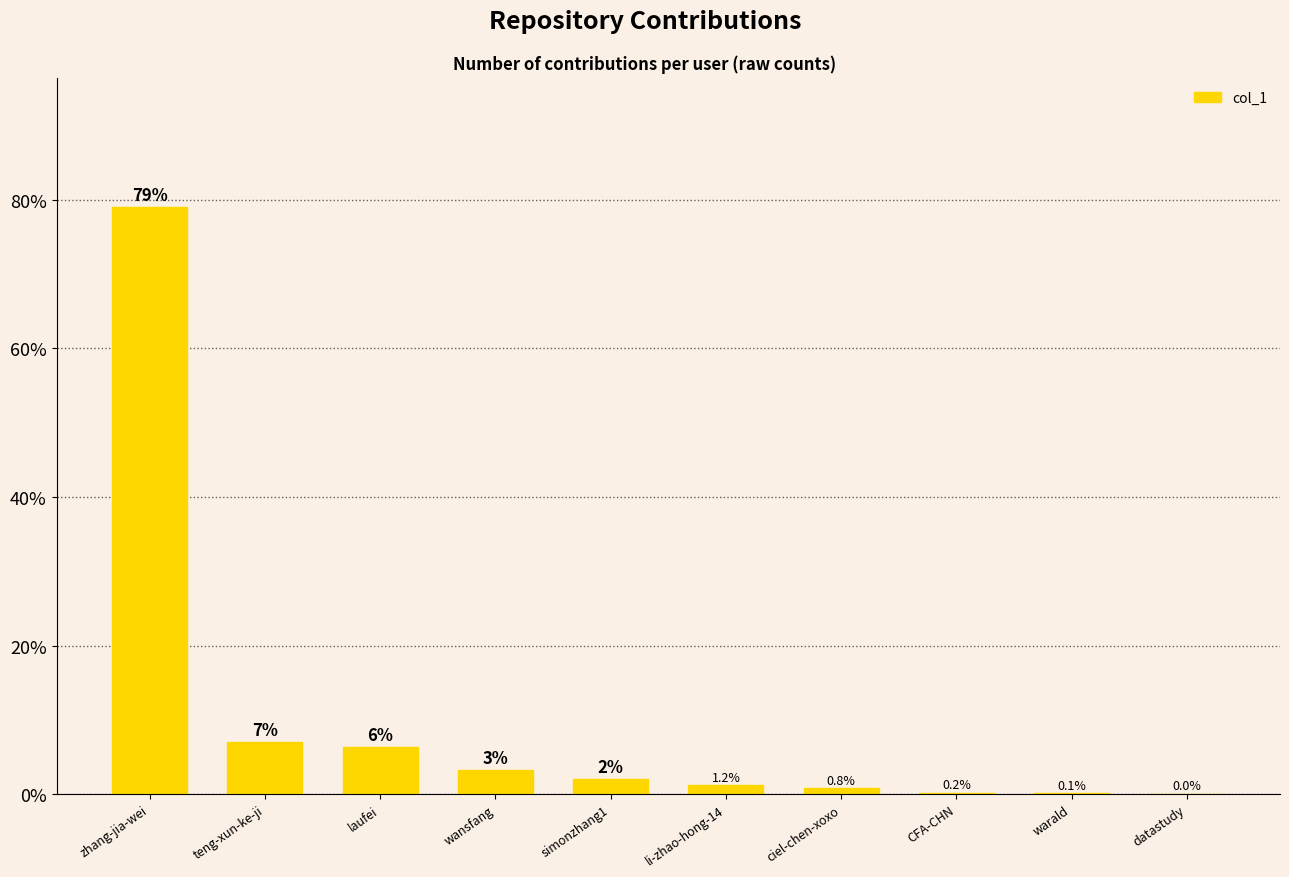

What is the greatest value displayed?

79.0